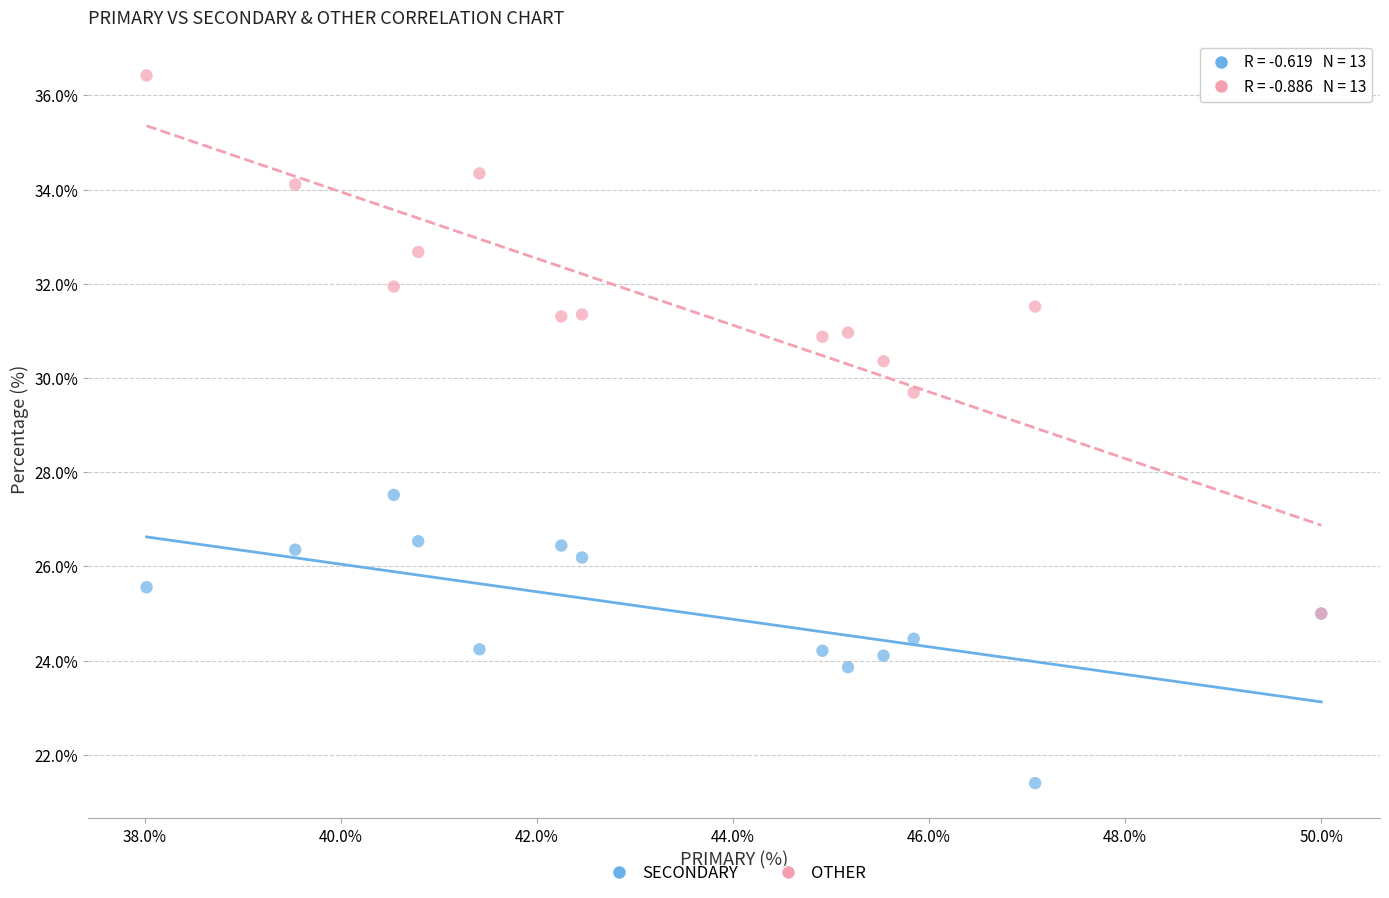

What are all the series names shown in the legend?

SECONDARY, OTHER